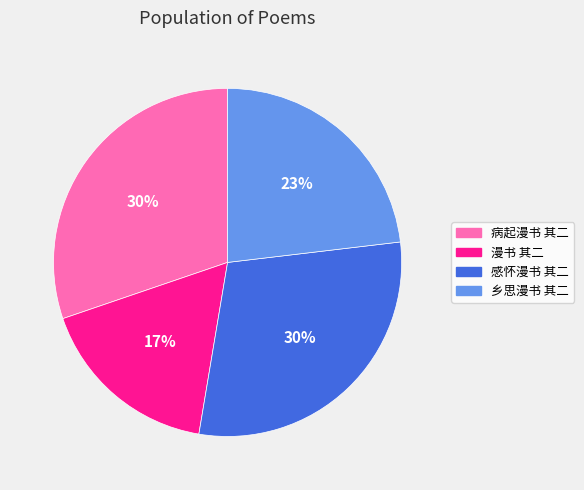

The 病起漫书 其二 slice represents 30% of the pie. True or false?

True